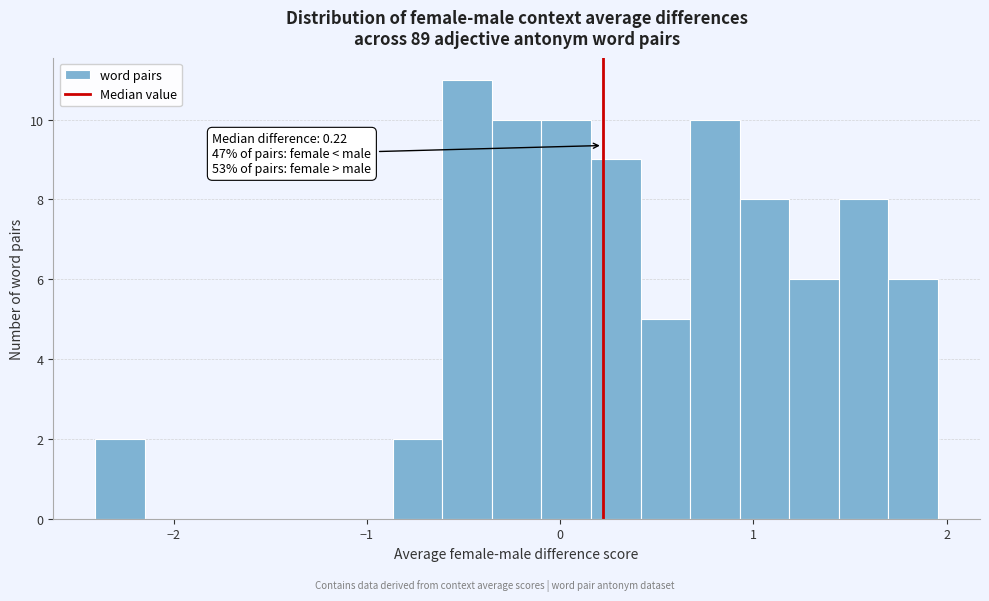

Around what value on the x-axis is the tallest bar? Give the approximate position of its centre, as read against the axis.

-0.5